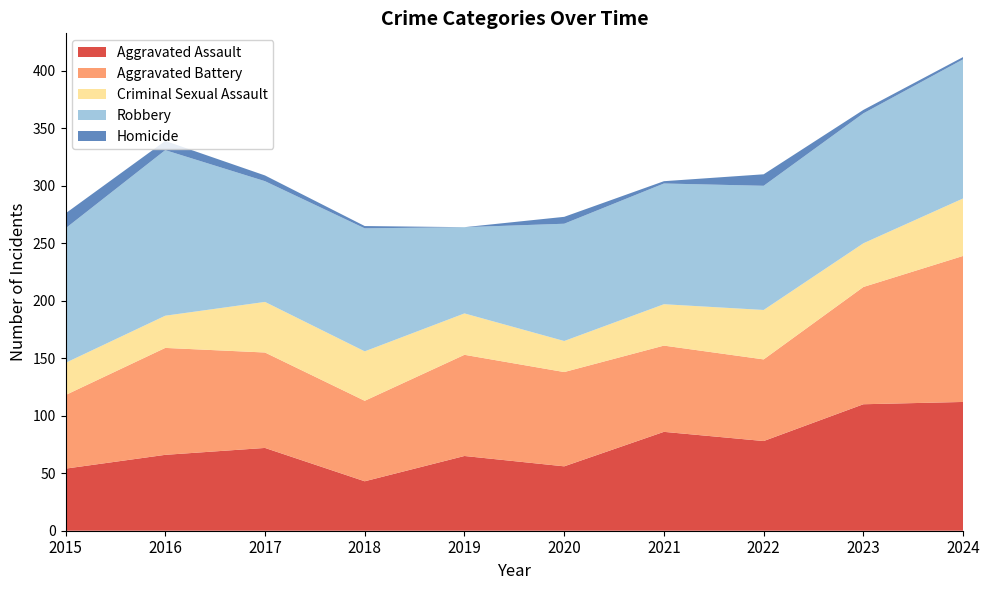

Reading left to right, list all the values displayed in this chart.

Aggravated Assault: 54	66	72	43	65	56	86	78	110	112
Aggravated Battery: 64	93	83	70	88	82	75	71	102	127
Criminal Sexual Assault: 28	28	44	43	36	27	36	43	38	50
Robbery: 117	144	105	107	75	102	105	108	113	121
Homicide: 13	8	5	2	0	6	2	10	3	2